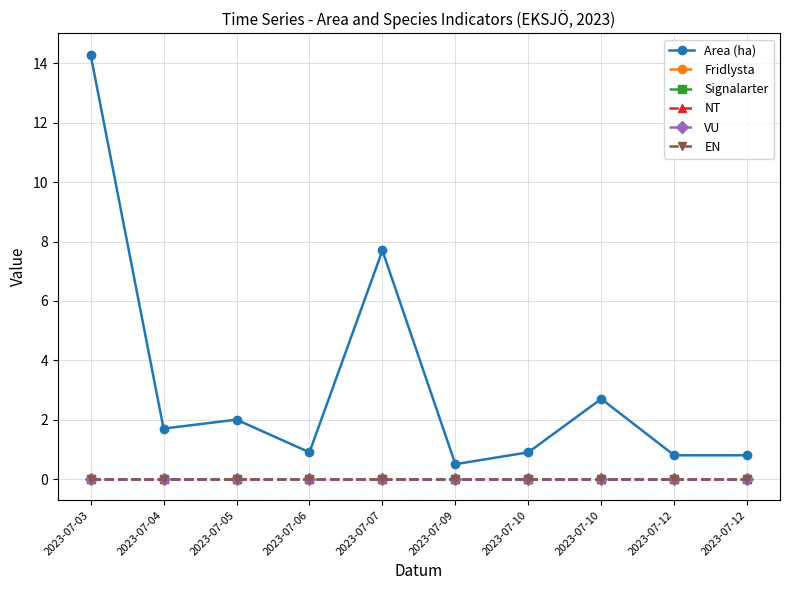

Reading left to right, transcribe all the data shown in this chart.

Area (ha): 14.3	1.7	2.0	0.9	7.7	0.5	0.9	2.7	0.8	0.8
Fridlysta: 0.0	0.0	0.0	0.0	0.0	0.0	0.0	0.0	0.0	0.0
Signalarter: 0.0	0.0	0.0	0.0	0.0	0.0	0.0	0.0	0.0	0.0
NT: 0.0	0.0	0.0	0.0	0.0	0.0	0.0	0.0	0.0	0.0
VU: 0.0	0.0	0.0	0.0	0.0	0.0	0.0	0.0	0.0	0.0
EN: 0.0	0.0	0.0	0.0	0.0	0.0	0.0	0.0	0.0	0.0